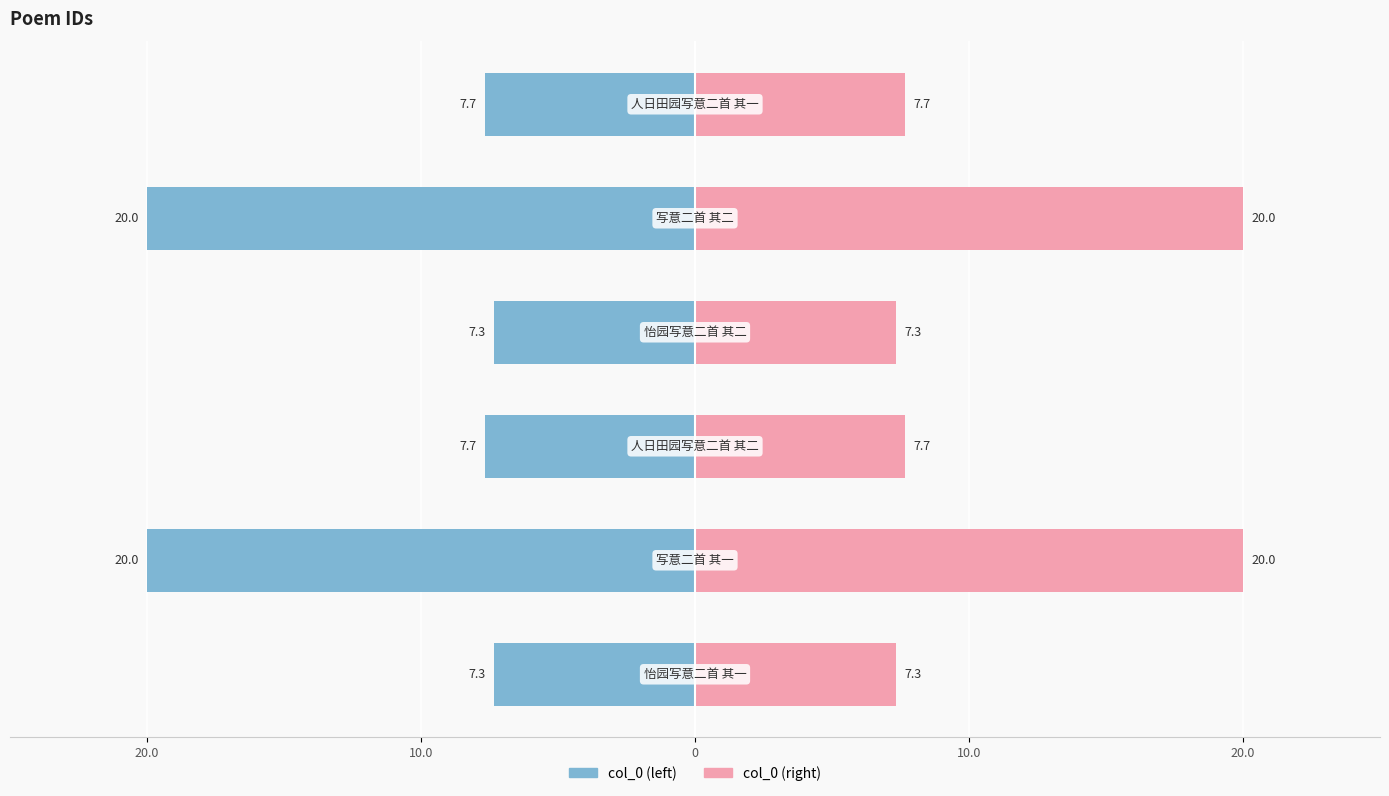

Read the col_0 (right) value at 20.0.

20.0